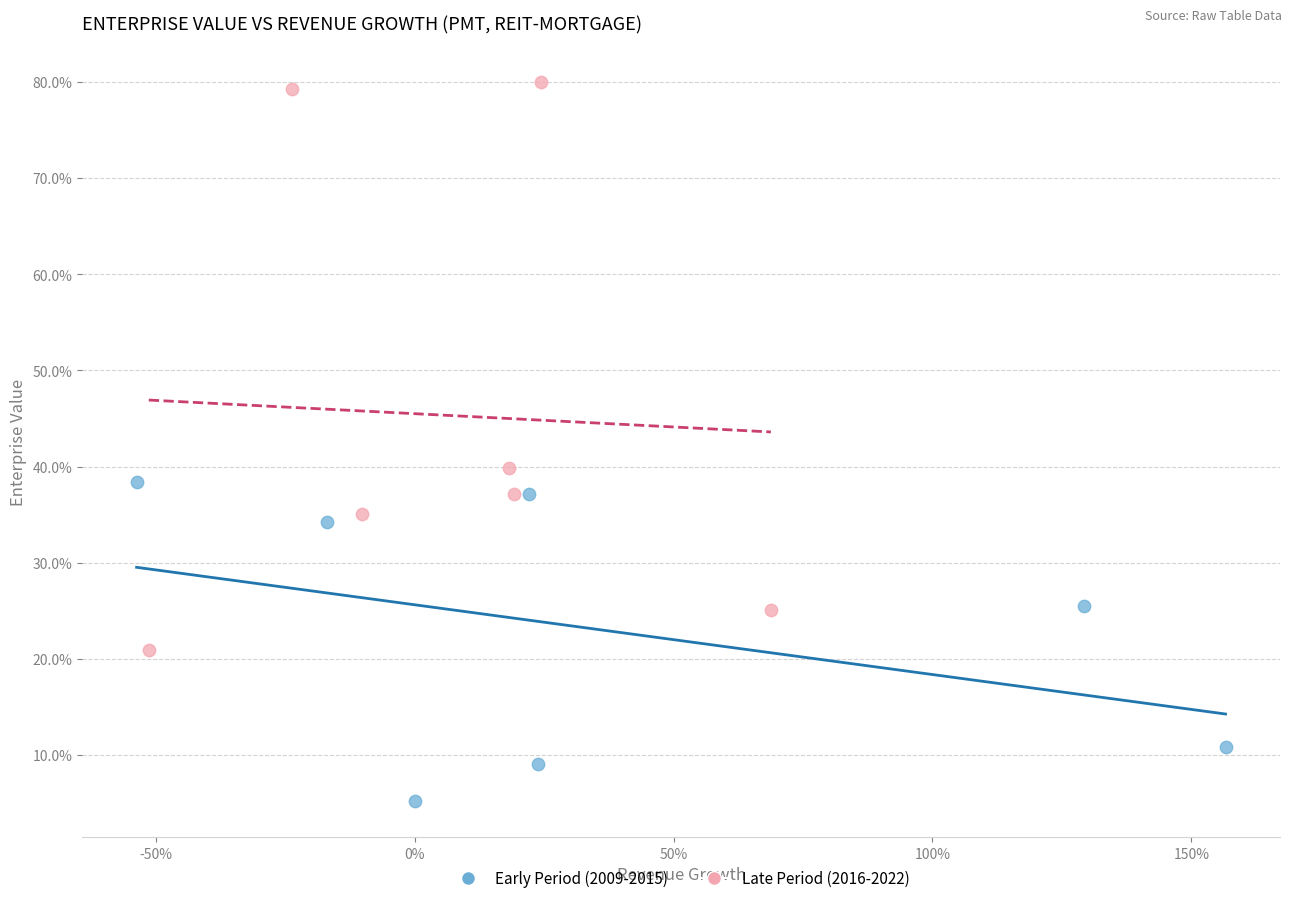

Which series has the largest Y range (max minus min)?

Late Period (2016-2022)